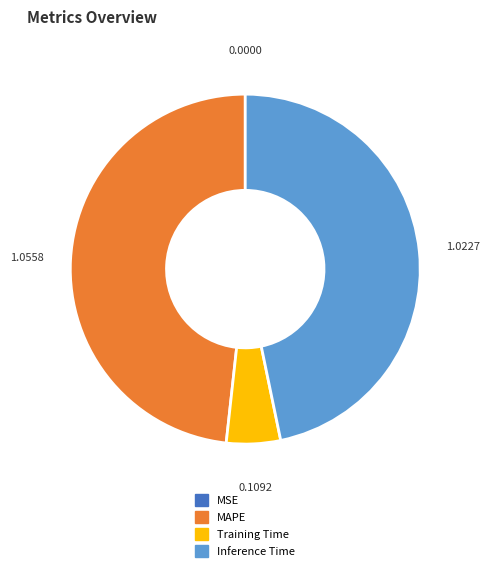

Is there any slice that represents more than half of the pie?

No